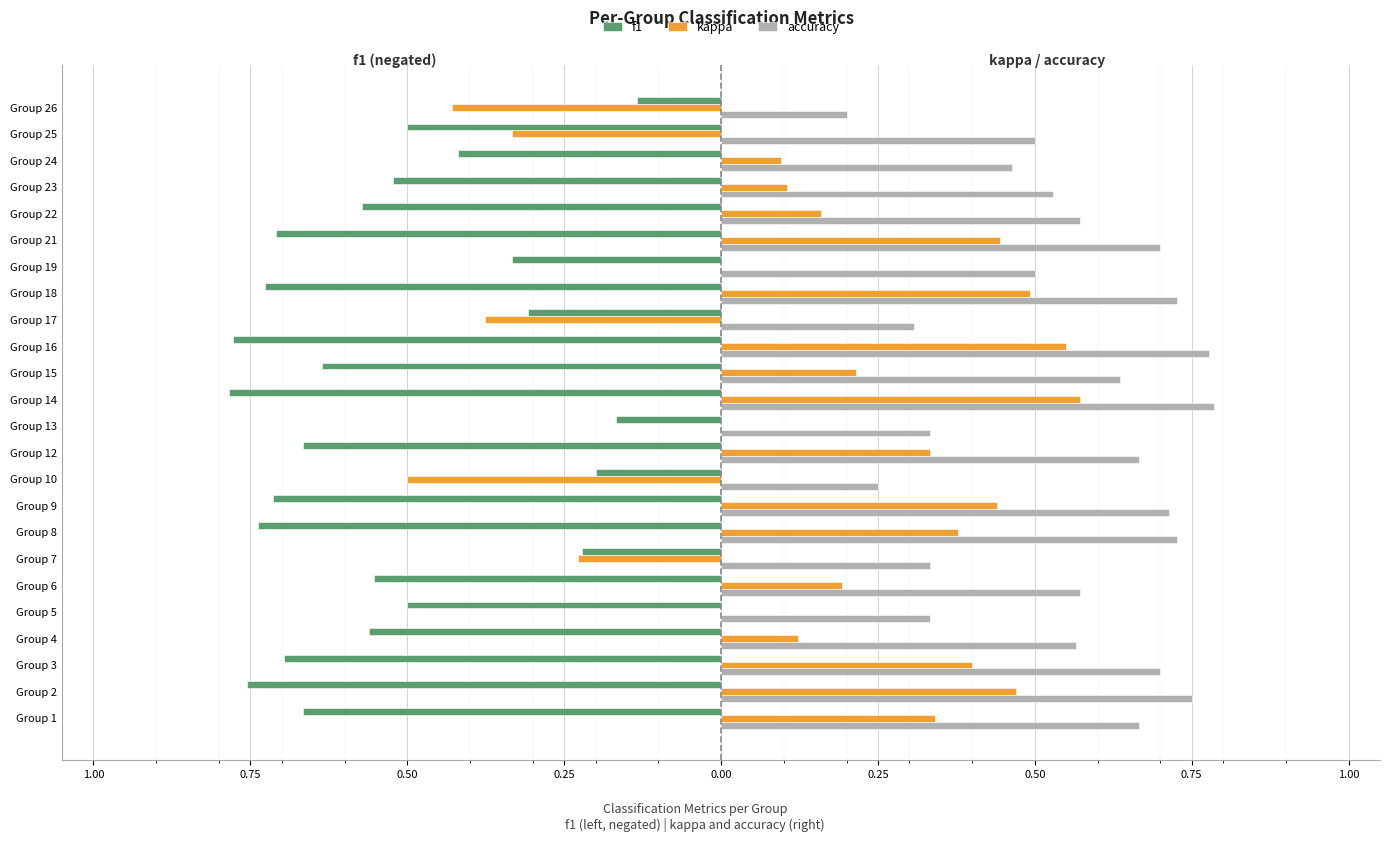

Count the accuracy values in the range 0 to 1.

24